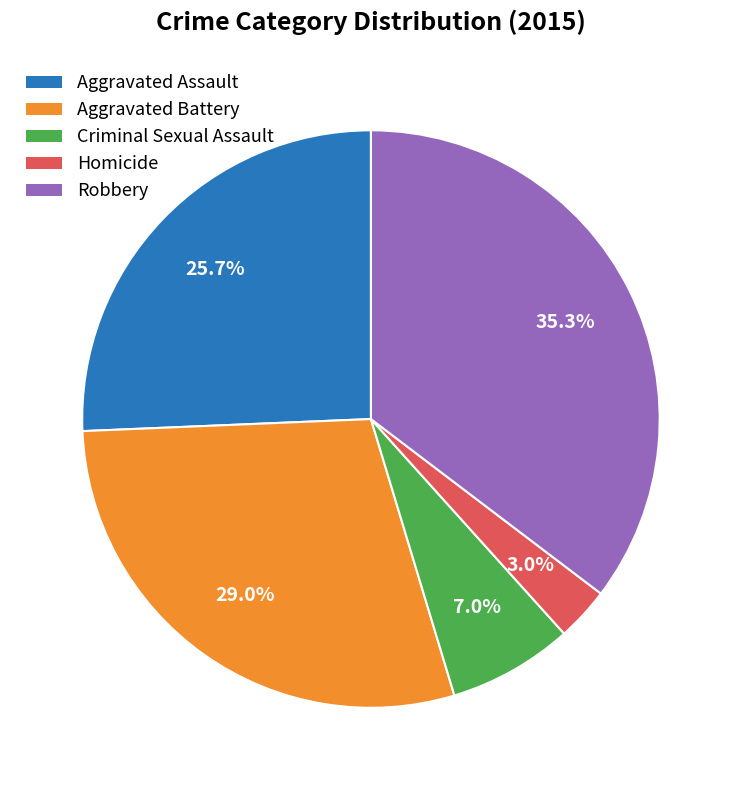

To the nearest percent, what is the average slice percentage?

20%